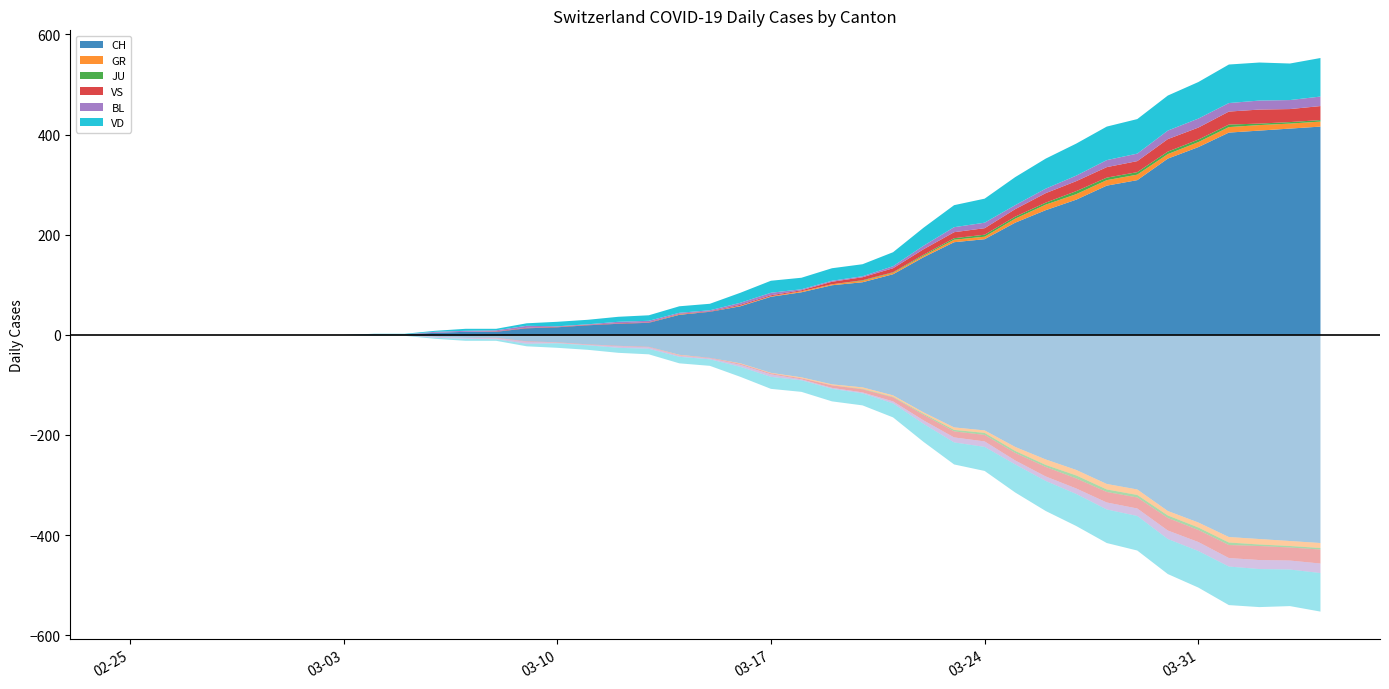

Reading left to right, list all the values displayed in this chart.

CH: 0	0	0	0	0	0	0	0	1	1	4	6	6	13	15	19	22	24	40	46	57	76	85	99	105	121	155	185	191	224	249	270	298	309	352	375	404	408	412	416
GR: 0	0	0	0	0	0	0	0	0	0	0	0	0	0	0	0	0	0	1	0	1	1	2	2	3	3	3	5	5	8	11	11	11	11	9	10	11	11	10	10
JU: 0	0	0	0	0	0	0	0	0	0	0	0	0	0	0	0	0	0	0	0	0	0	0	0	1	1	2	3	4	4	4	6	5	5	5	5	5	3	3	3
VS: 0	0	0	0	0	0	0	0	0	0	0	0	1	1	1	1	1	1	1	1	2	2	2	5	6	8	11	12	13	15	19	20	21	22	25	24	26	28	26	28
BL: 0	0	0	0	0	0	0	0	0	0	2	2	2	4	1	1	3	3	2	2	4	5	2	2	2	4	7	10	11	8	9	11	14	15	17	18	17	18	18	19
VD: 0	0	0	0	0	0	0	0	1	1	2	4	3	5	9	9	10	11	13	13	20	24	23	25	24	28	36	44	48	56	60	64	67	69	70	73	77	76	73	77